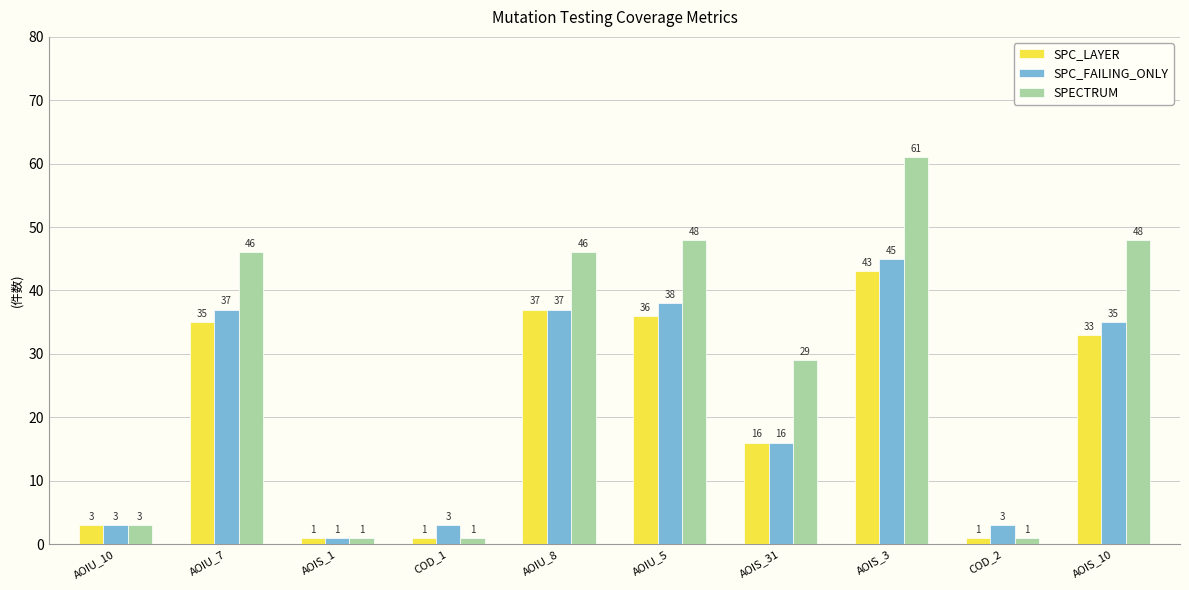

Rank the series by their average value, from highest to lowest.

SPECTRUM, SPC_FAILING_ONLY, SPC_LAYER